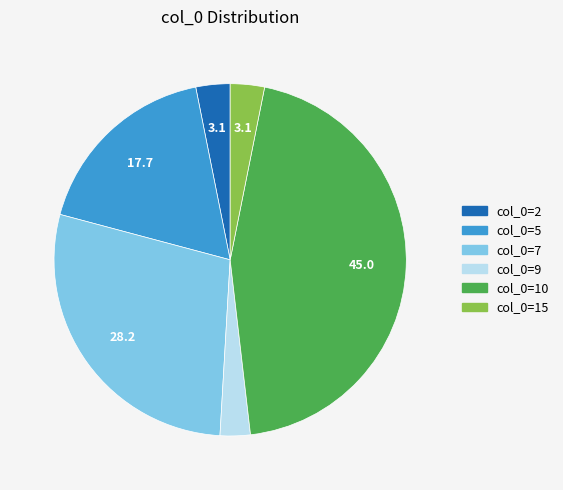

Combined, do col_0=15 and col_0=9 account for over 50%?

No